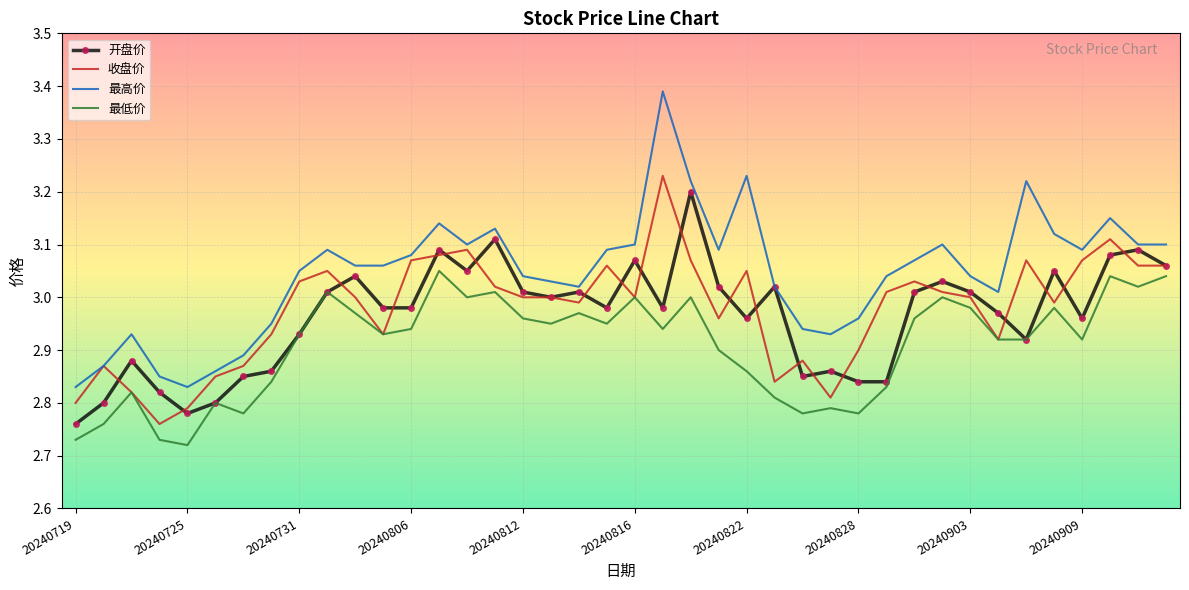

Which series has the largest total across all categories?

最高价